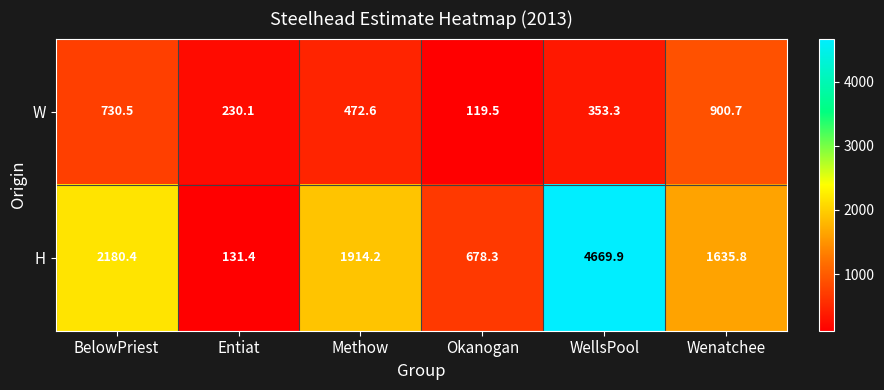

Which series has the largest total across all categories?

H